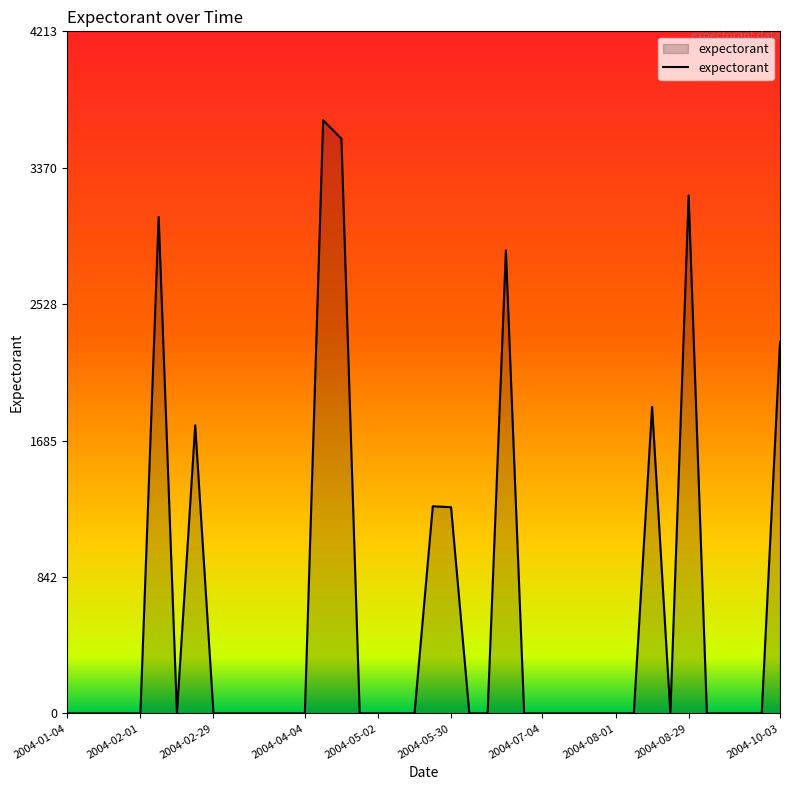

What is the difference between the maximum and minimum values?

3664.1